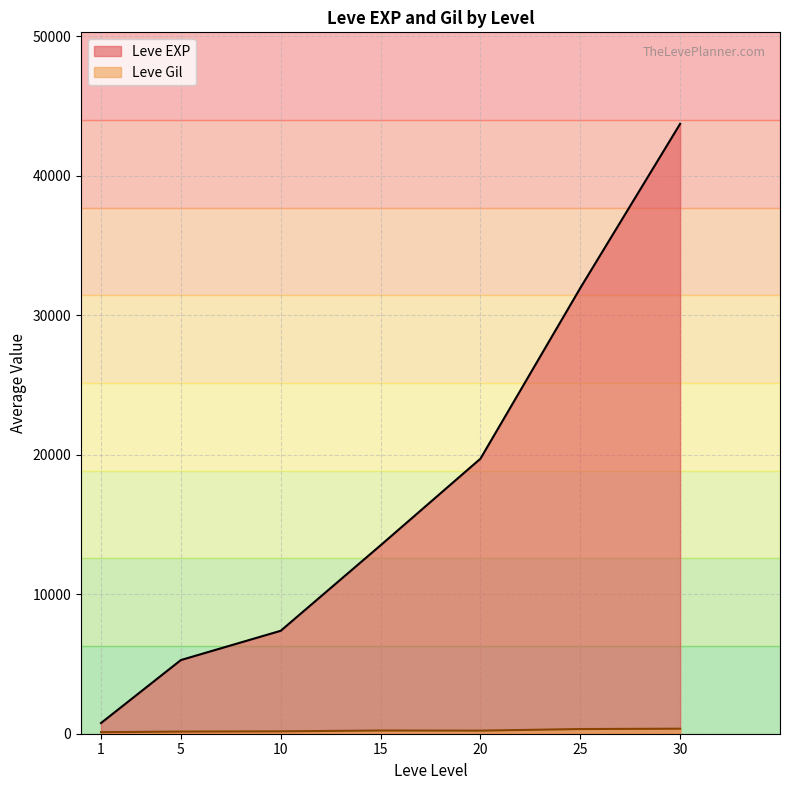

What is the highest value of the Leve EXP series?

43730.0